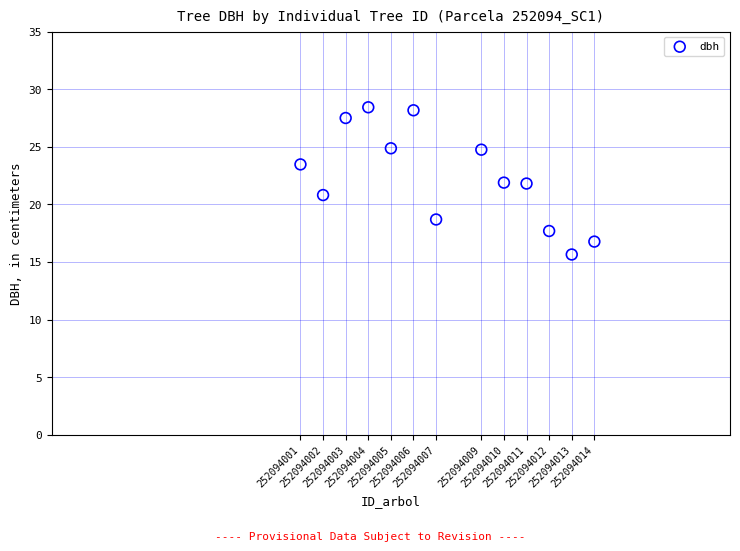

What is the range of Y values (max minus min)?

12.8